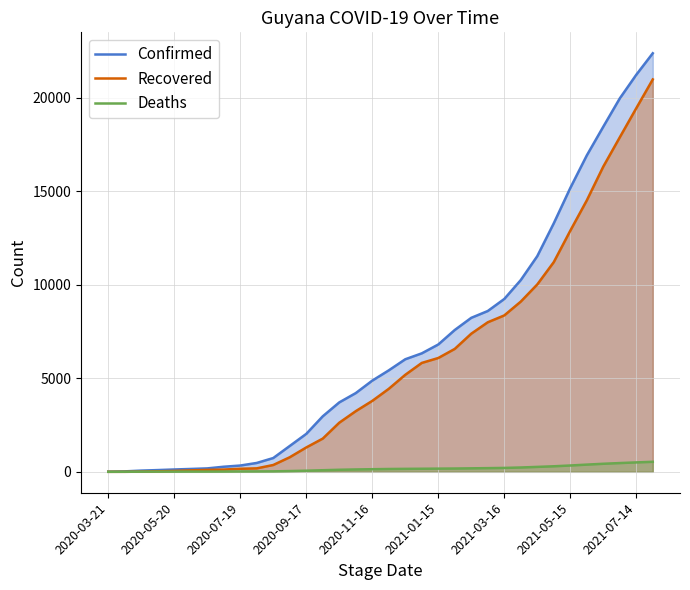

At how many categories does at least one series exceed 16422?

5